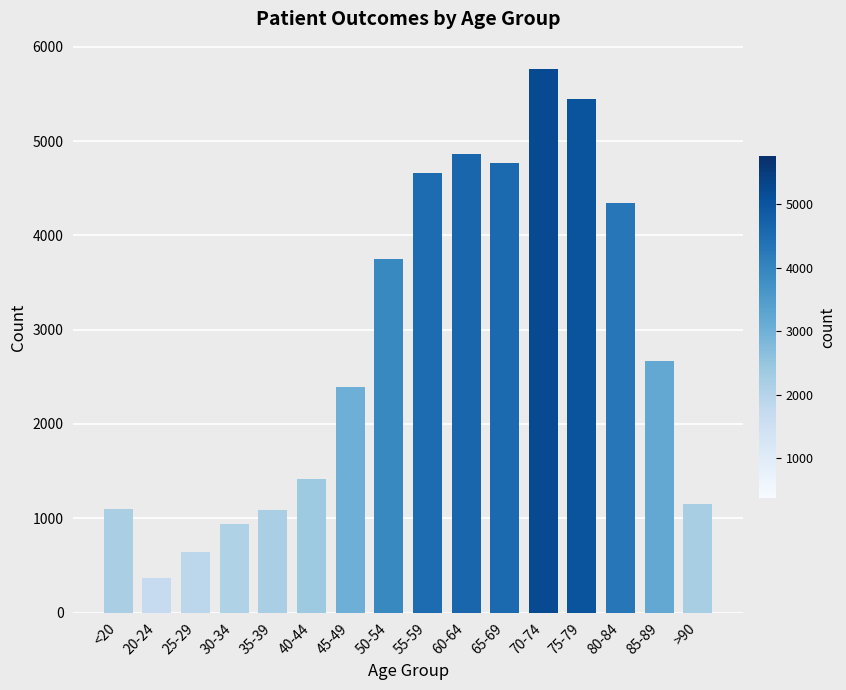

The value at 70-74 is 5767. True or false?

True